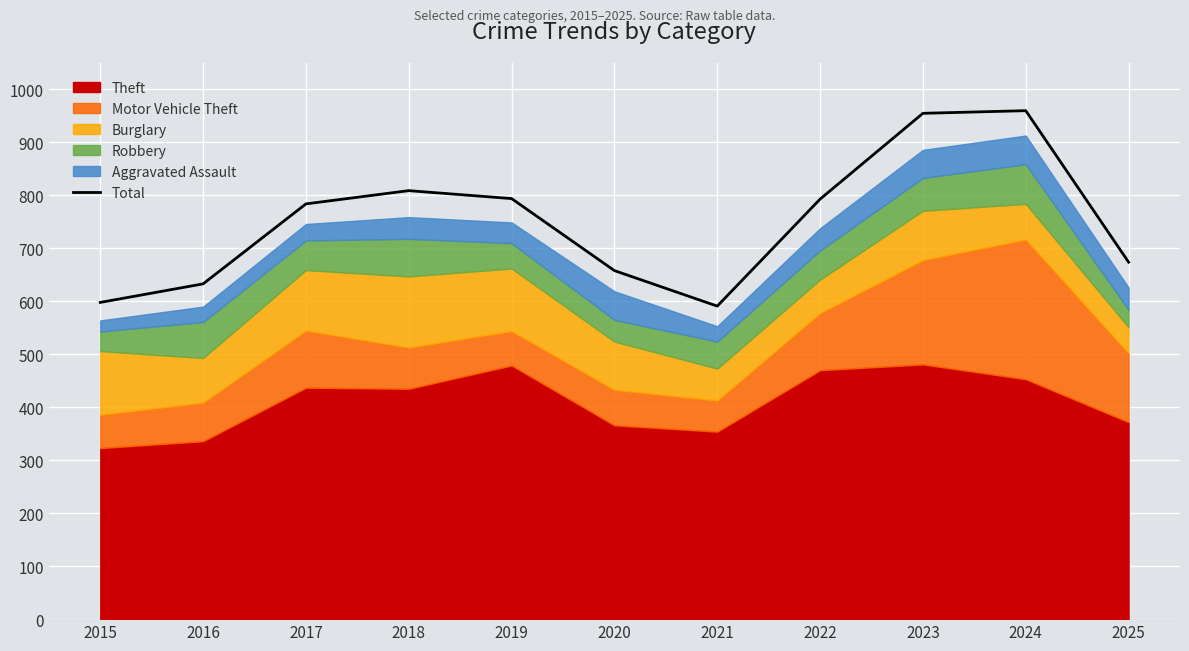

Where is the first local minimum?

2021